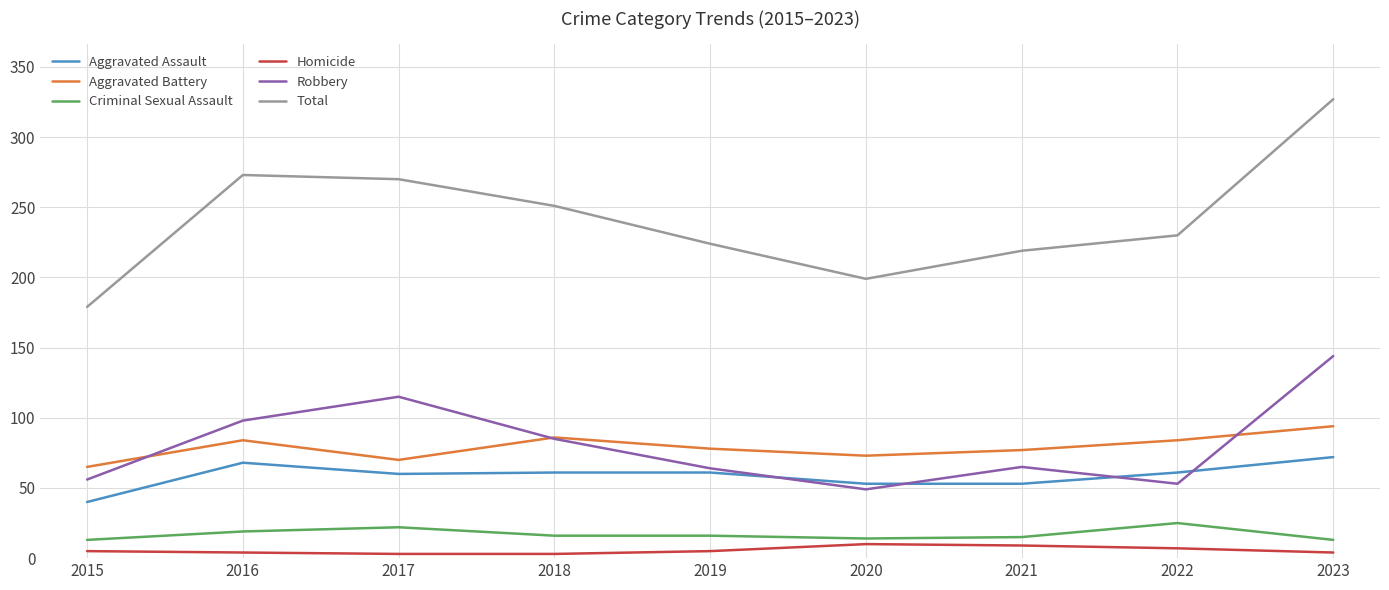

What is the maximum value shown in the chart?

327